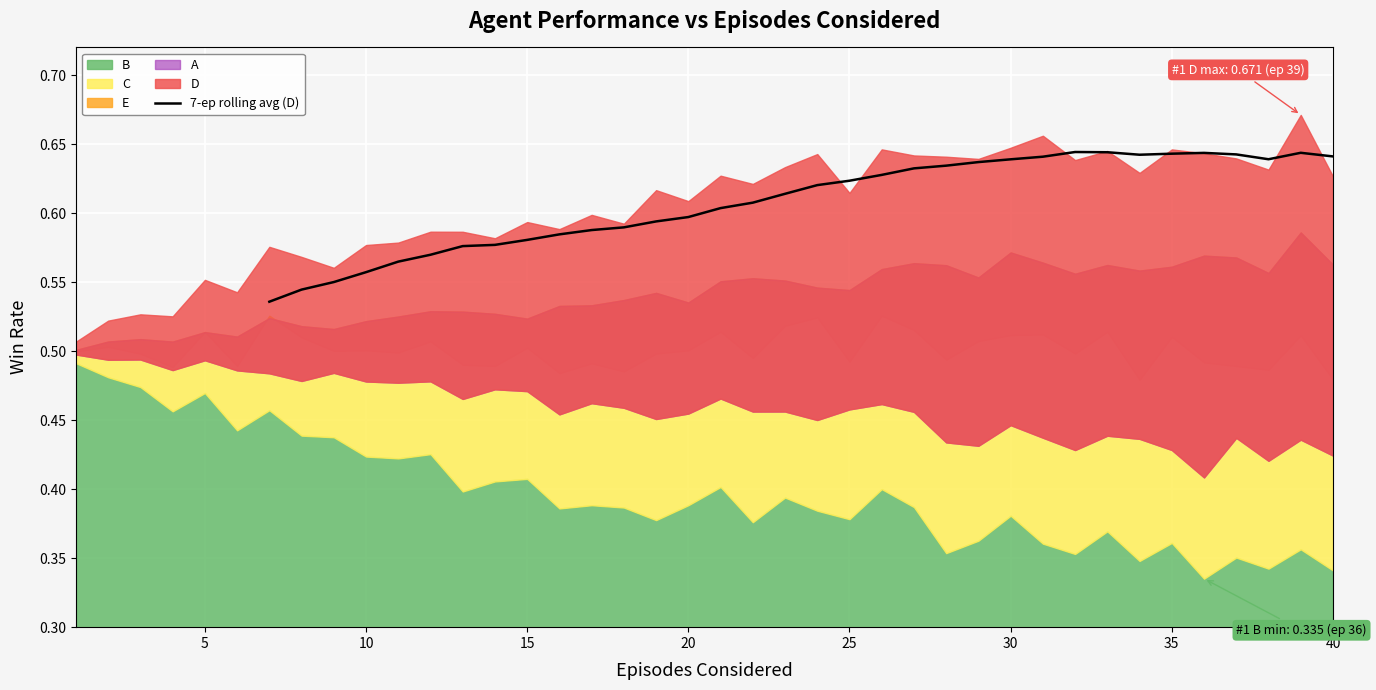

The value of 7-ep rolling avg (D) at 30 is 1.1. True or false?

False